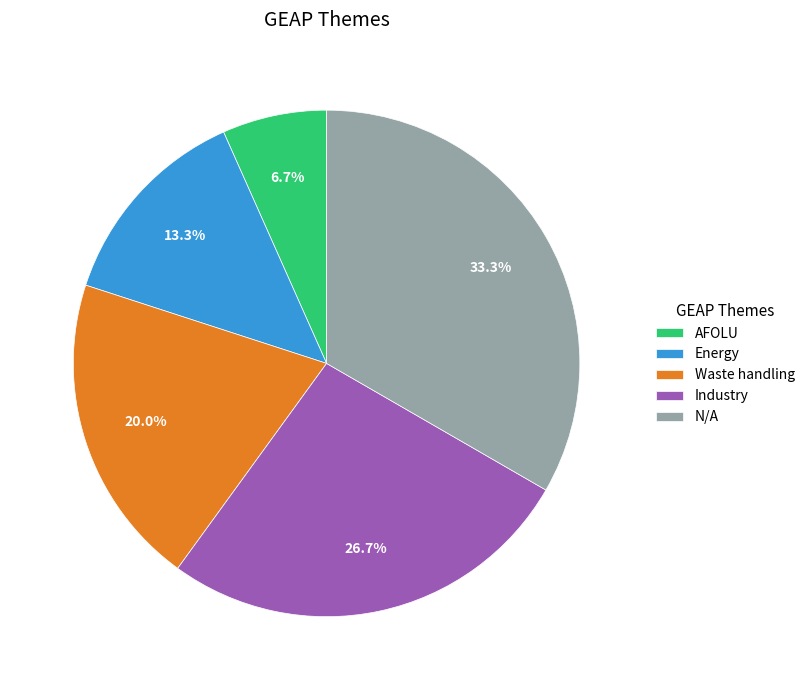

Approximately how many times larger is the value at Waste handling compared to AFOLU?

3.0